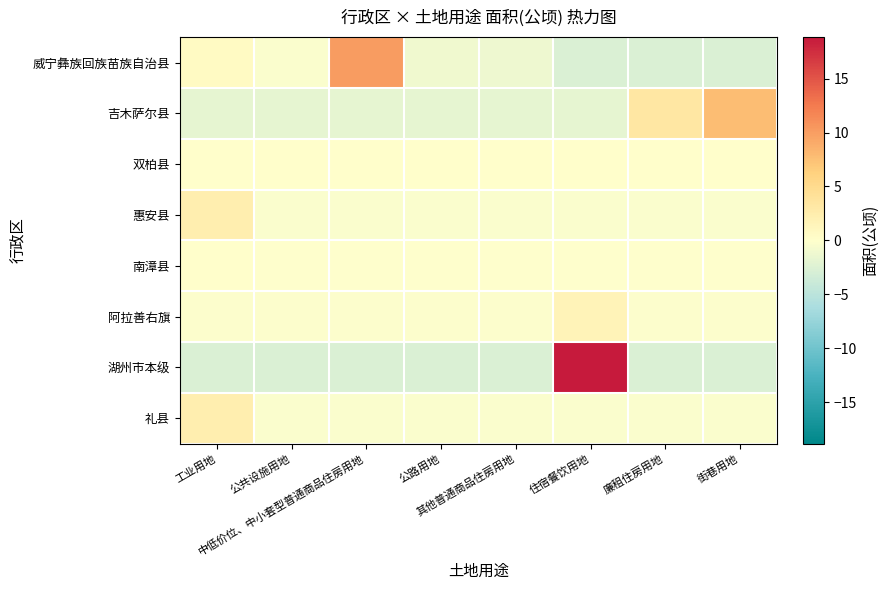

At 中低价位、中小套型普通商品住房用地, list the series in order from largest to smallest.

威宁彝族回族苗族自治县, 双柏县, 南漳县, 阿拉善右旗, 惠安县, 礼县, 吉木萨尔县, 湖州市本级